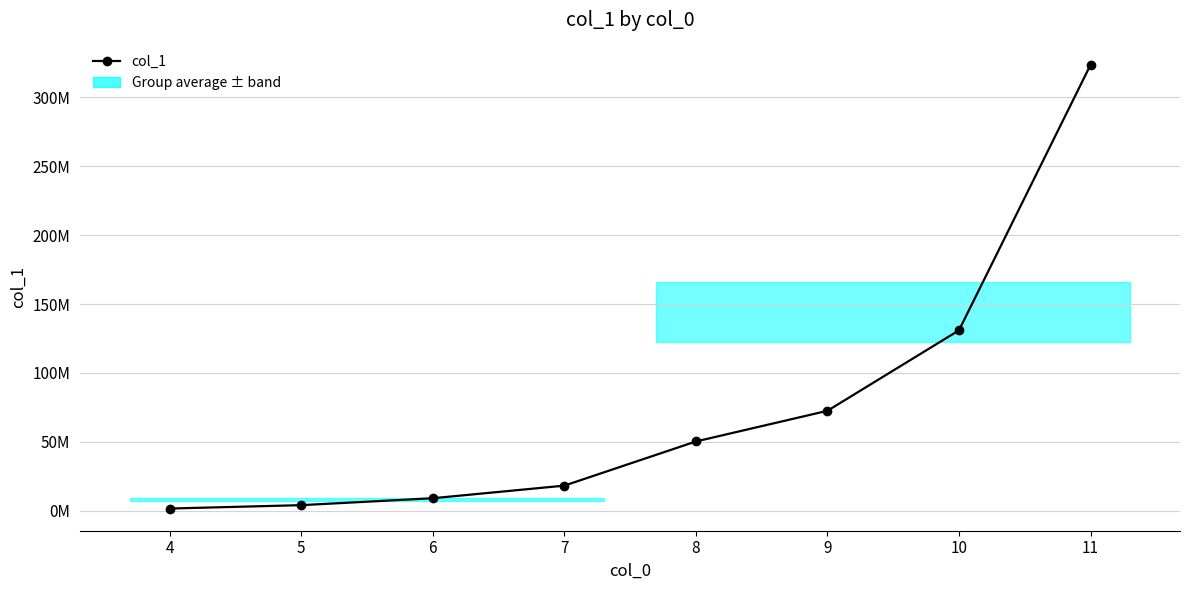

Is this an area chart (filled region under the line)?

Yes